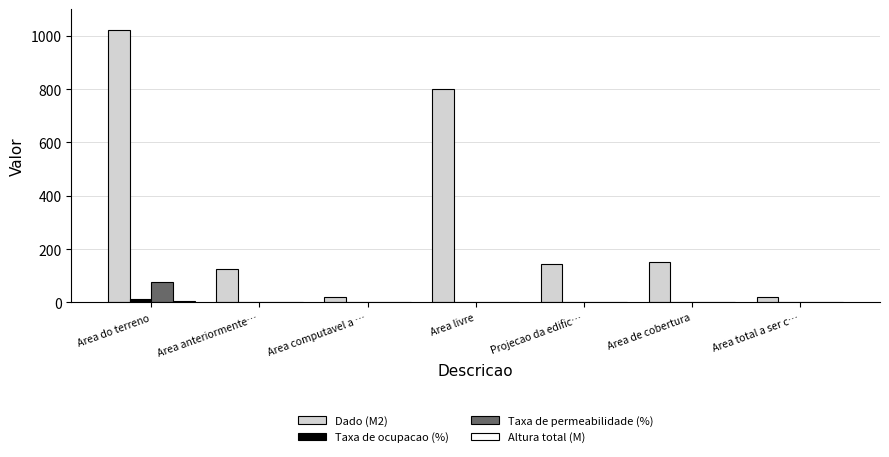

Which series has the largest range (max minus min)?

Dado (M2)